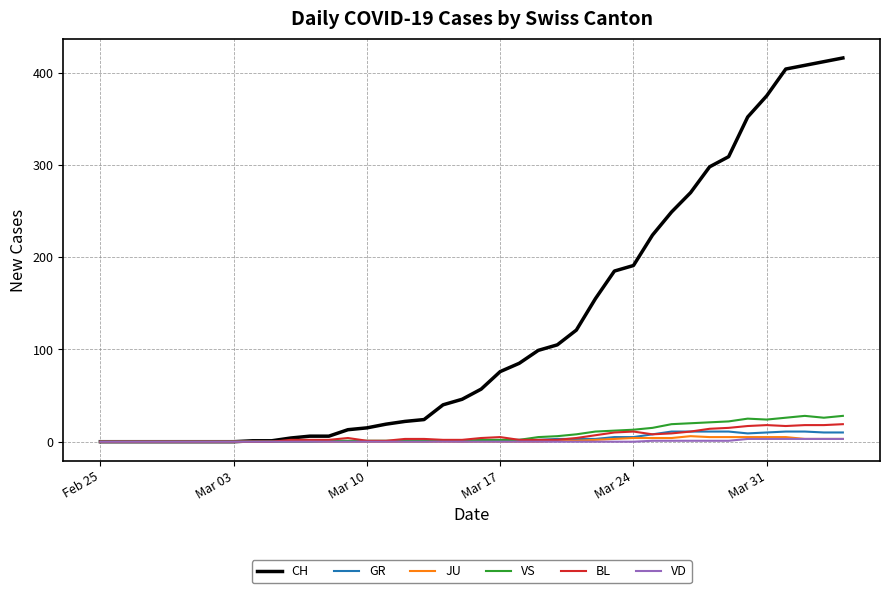

Which series has the largest range (max minus min)?

CH